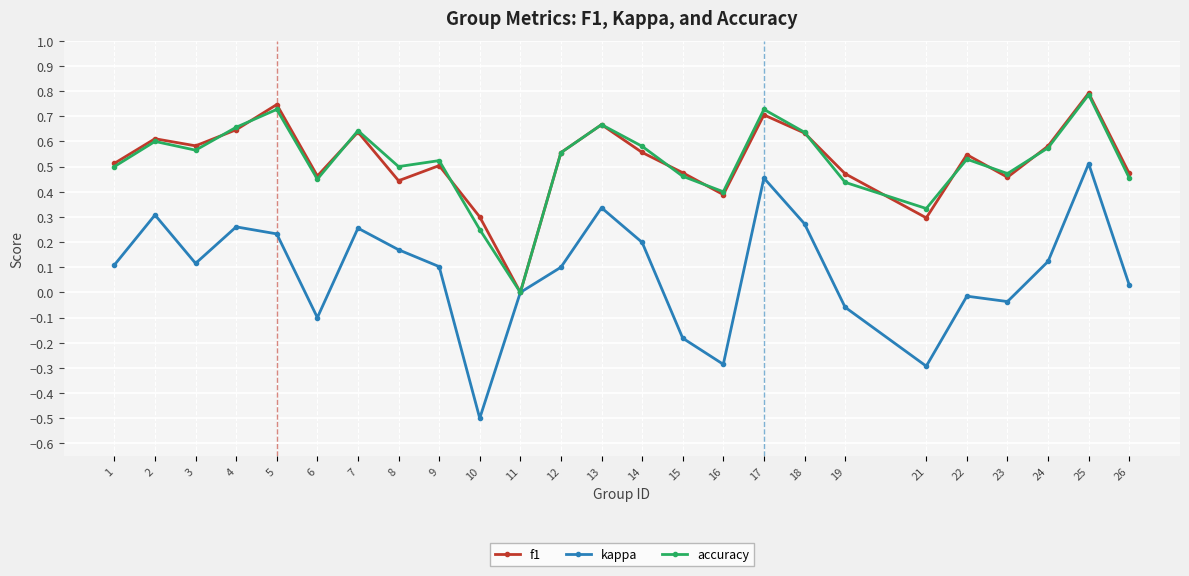

Which series has the largest range (max minus min)?

kappa